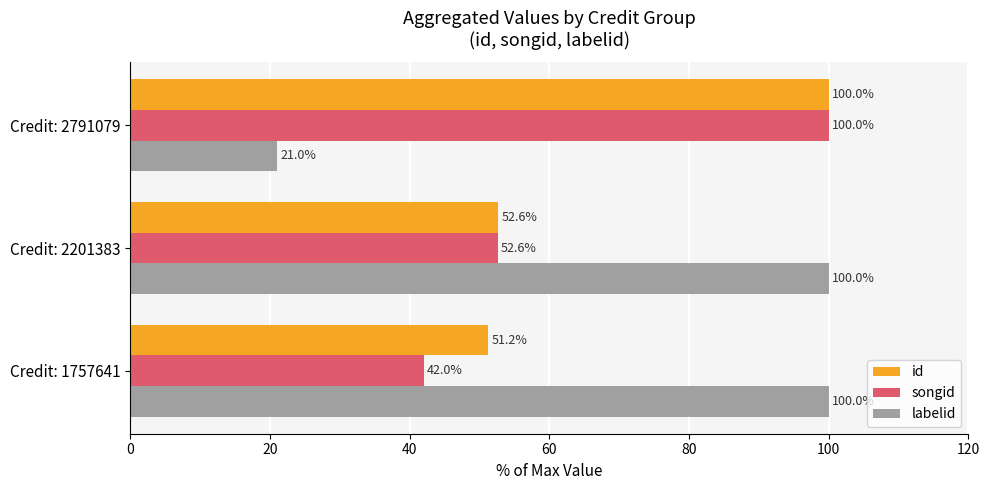

Which series has the widest spread of values?

labelid